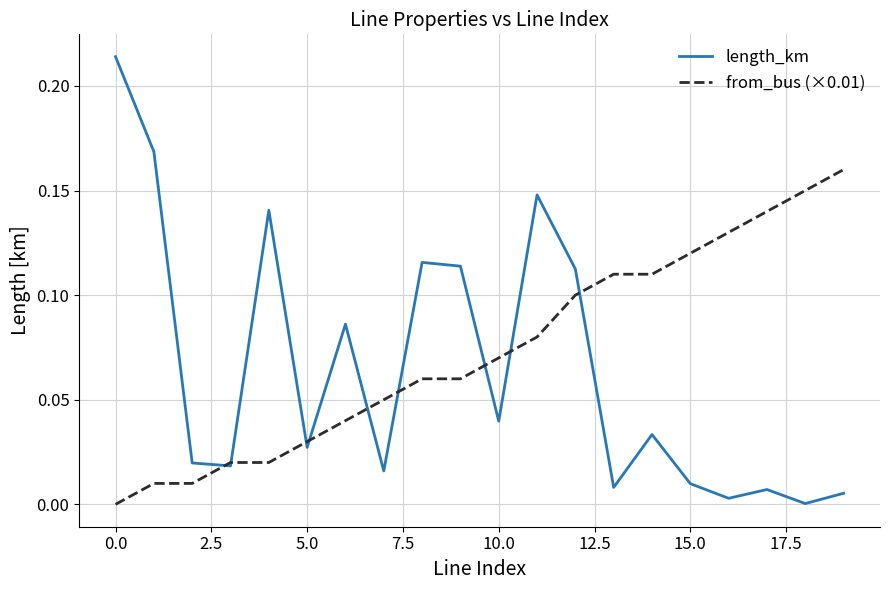

True or false: length_km has more than 0 interior local peaks.

True